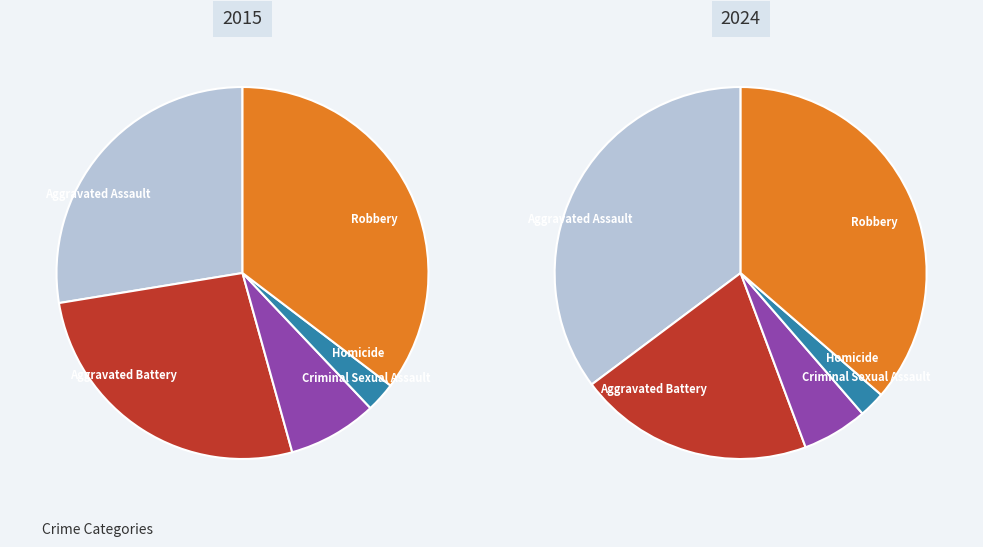

Which category has the smallest portion of the pie?

Homicide